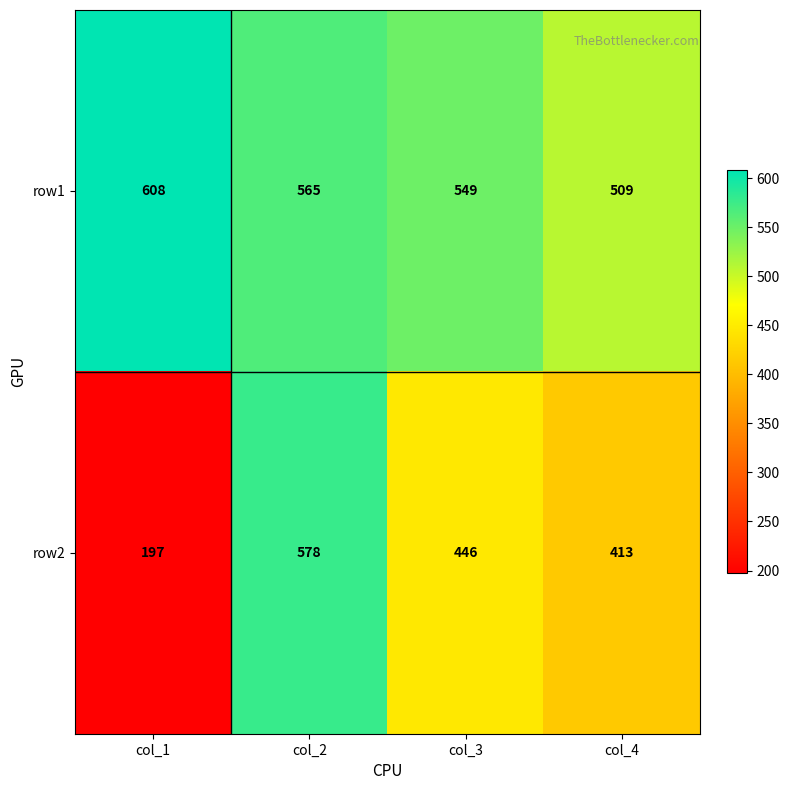

At which label does row1 reach its minimum?

col_4